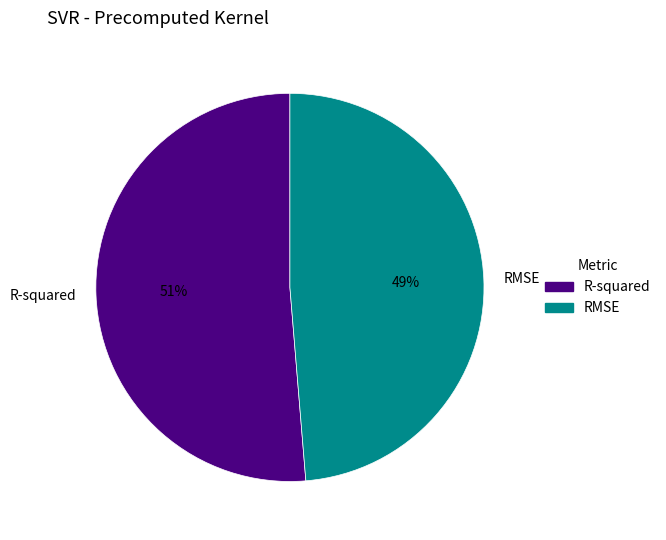

Count the number of slices in the pie.

2